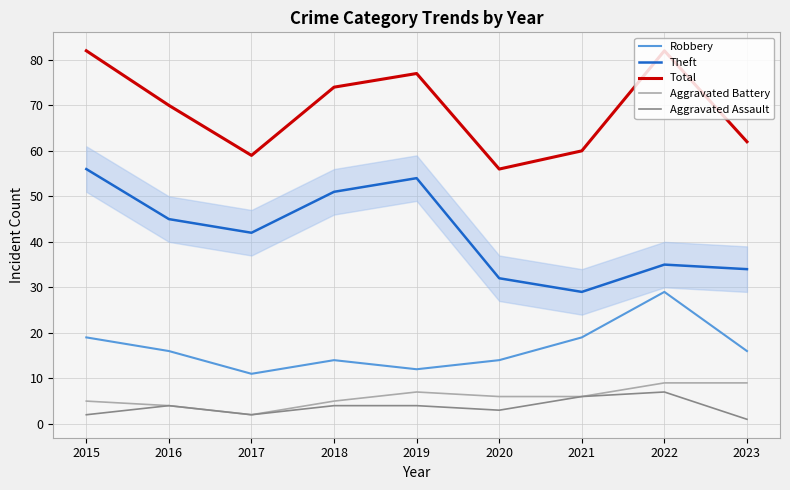

At which label does Robbery reach its minimum?

2017